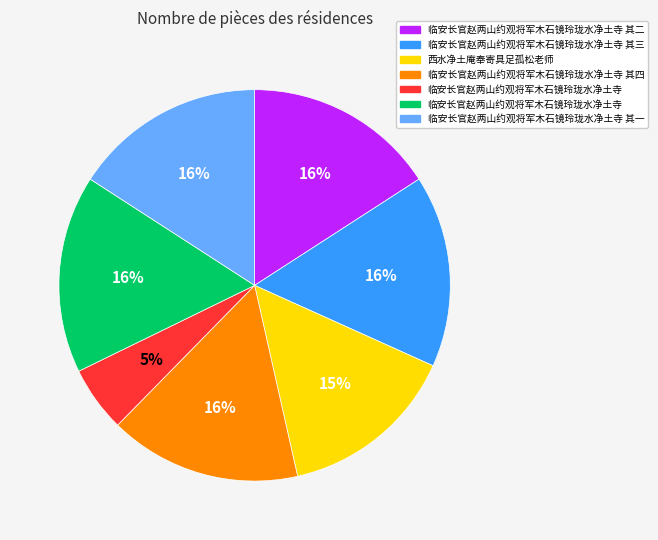

To the nearest percent, what is the average slice percentage?

14%